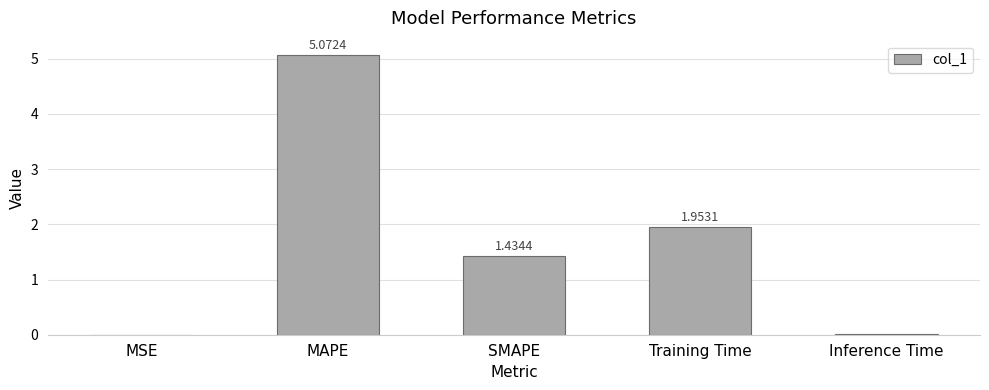

At which category does the chart reach its peak across all series?

MAPE